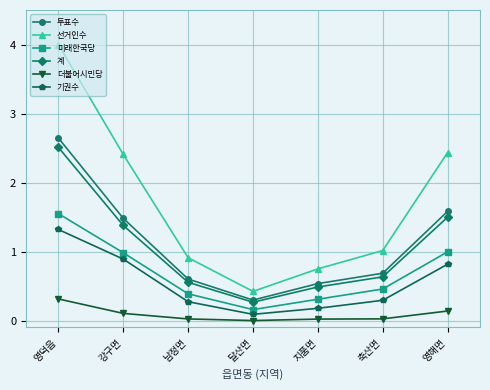

At which label does 계 reach its minimum?

달산면